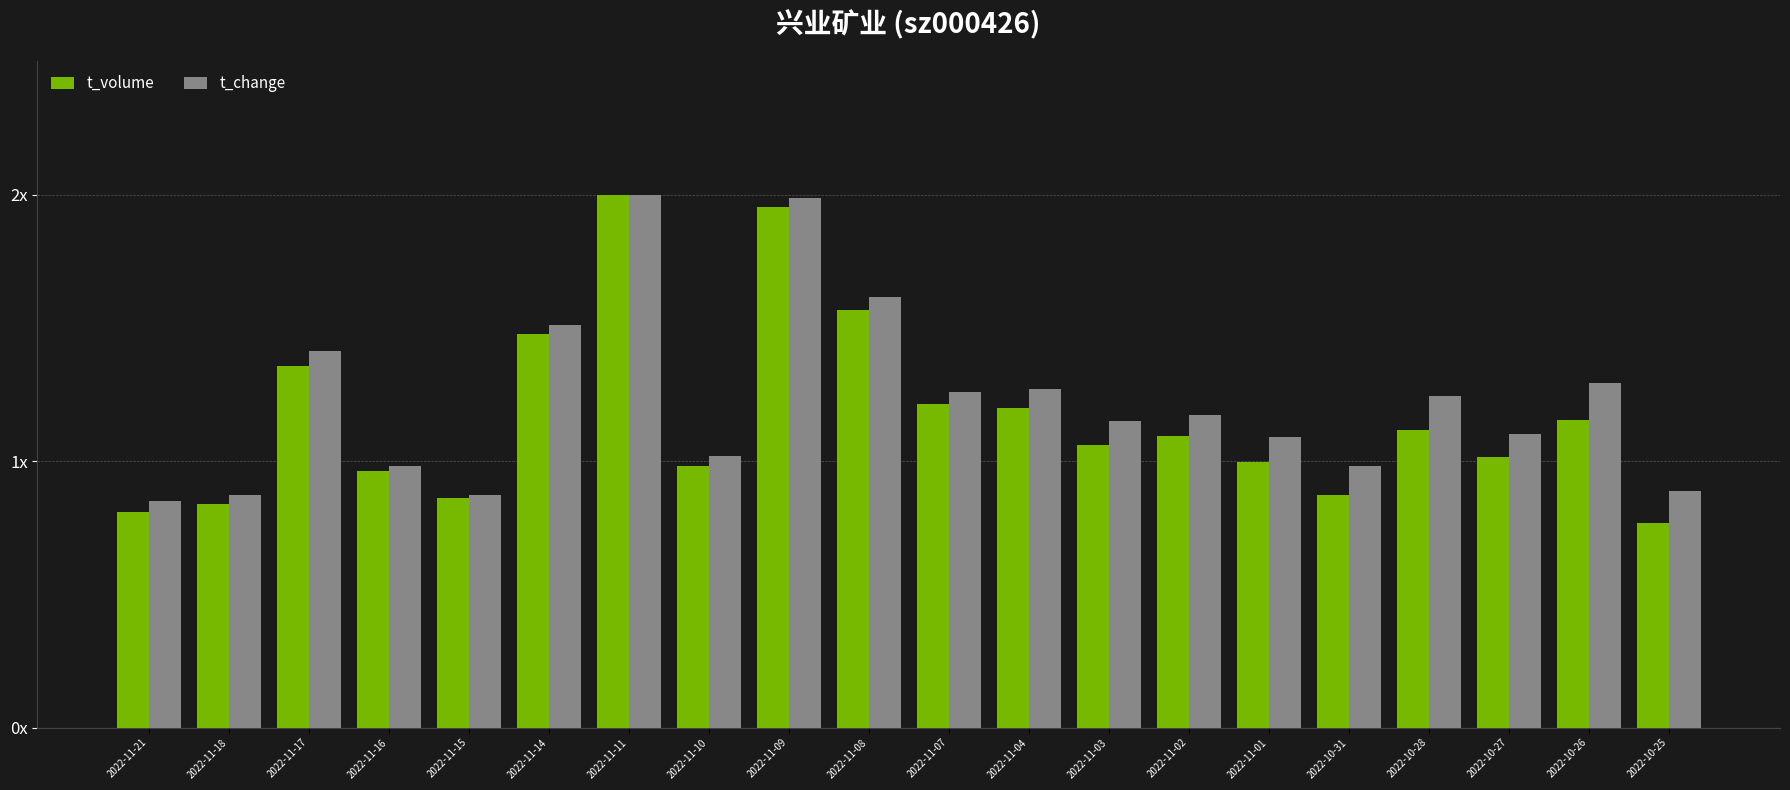

What is the value of the t_change bar at the 20th from the left?

0.9